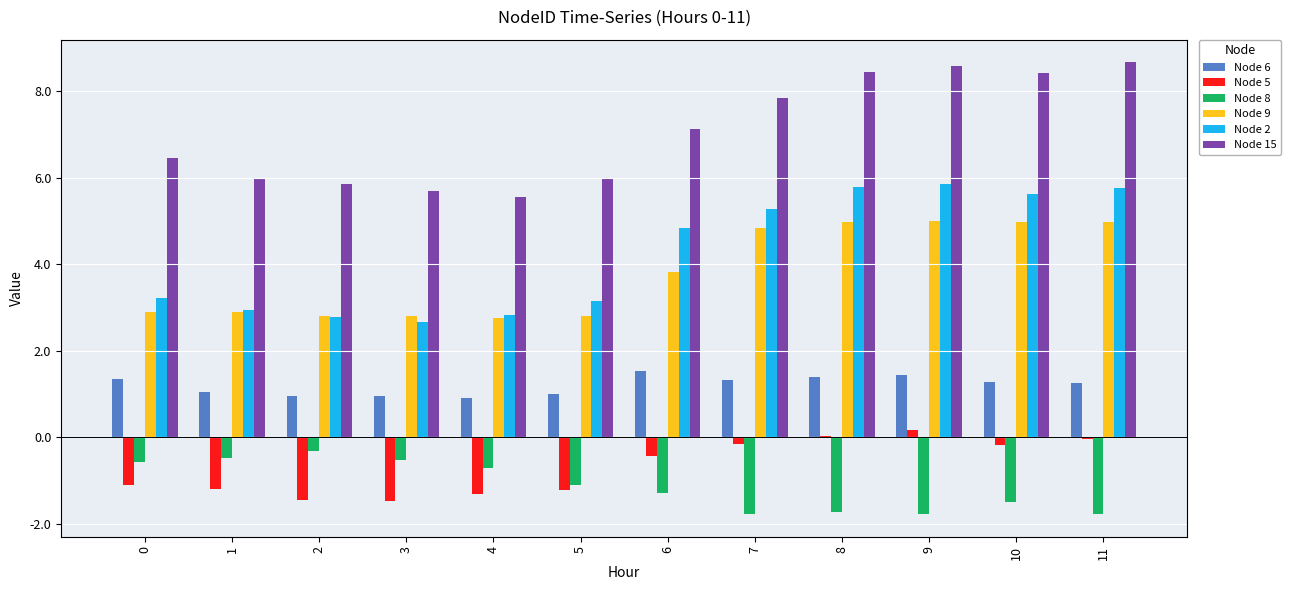

What is the sum of all Node 2 values?

50.7